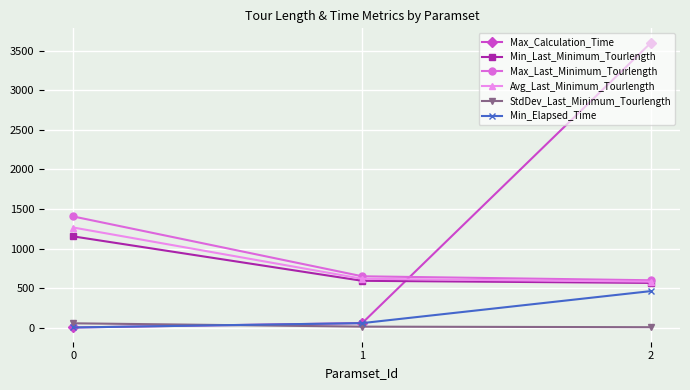

True or false: Min_Last_Minimum_Tourlength has a value of 532.6 at 0.

False